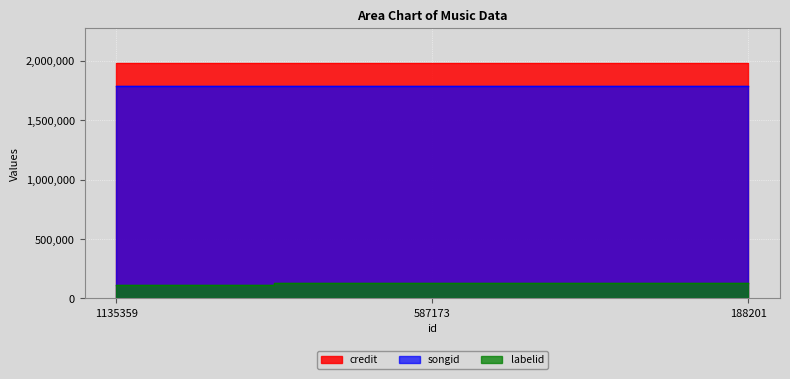

What is the difference between the maximum and minimum values in the songid series?

21